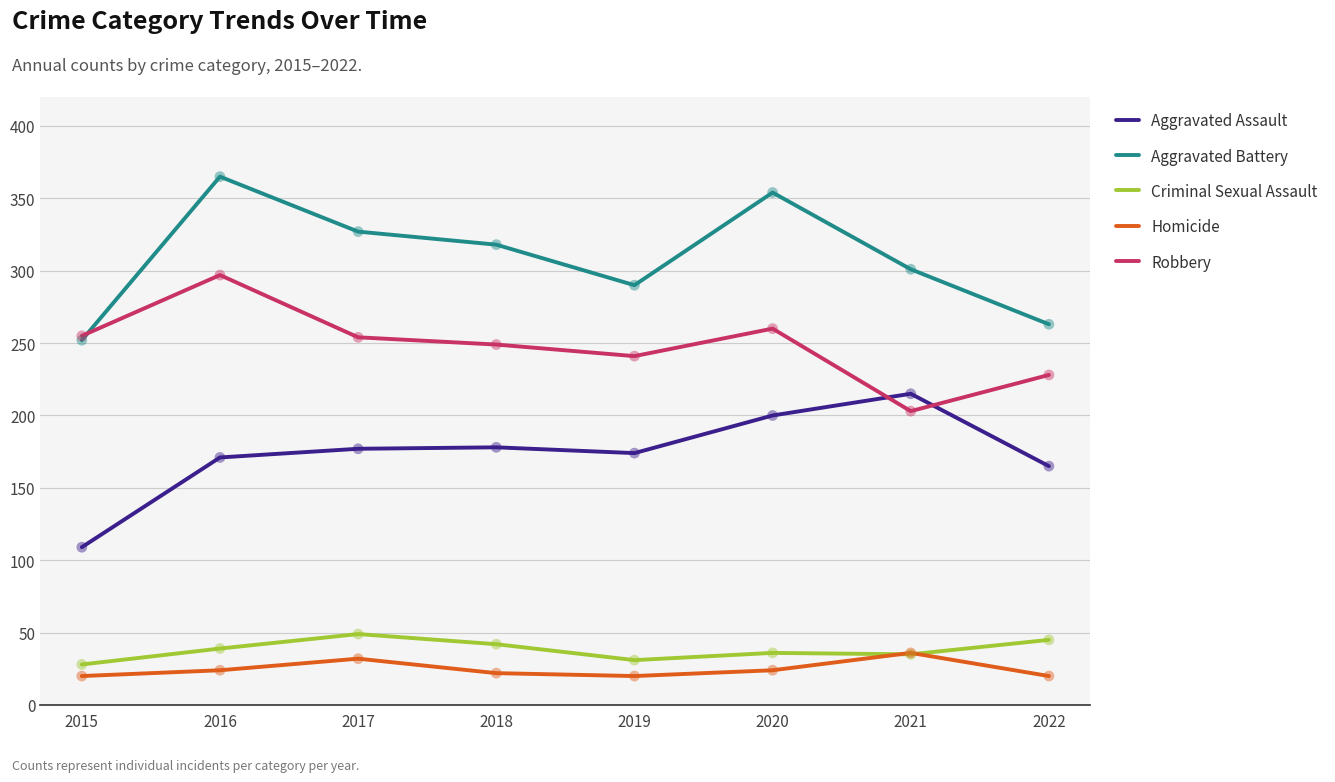

Between 2015 and 2021, which series saw the biggest shift?

Aggravated Assault